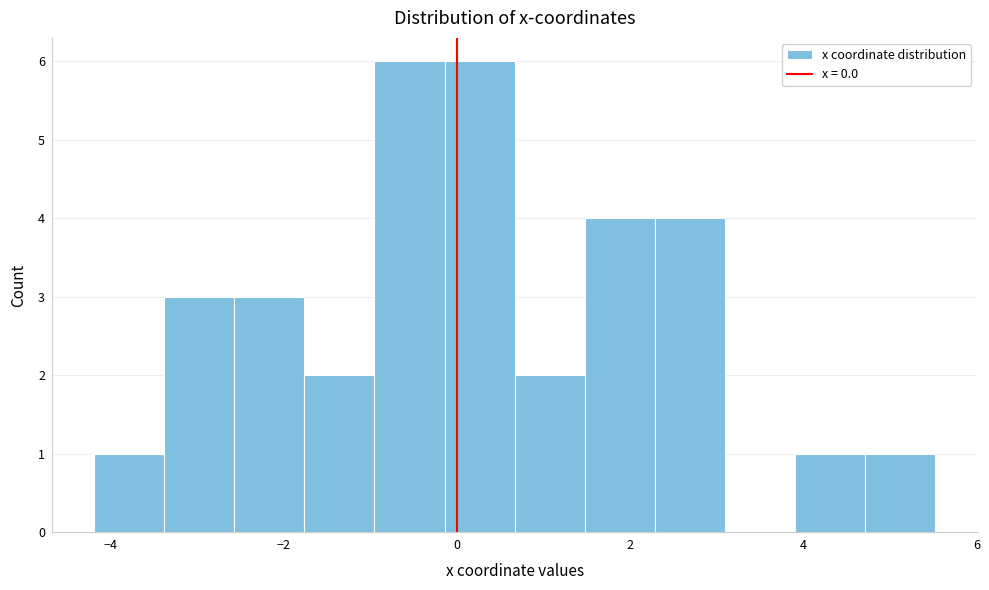

Reading left to right, transcribe this chart: for each bar, give the range it covers on the x-axis and its height. Neither the bar edges nor the heights are printed on the chart, so give them approximately, as read against the axes.

-4.2 to -3.4: 1
-3.4 to -2.6: 3
-2.6 to -1.8: 3
-1.8 to -1.0: 2
-1.0 to -0.2: 6
-0.2 to 0.6: 6
0.6 to 1.4: 2
1.4 to 2.2: 4
2.2 to 3.0: 4
3.0 to 4.0: 0
4.0 to 4.8: 1
4.8 to 5.6: 1